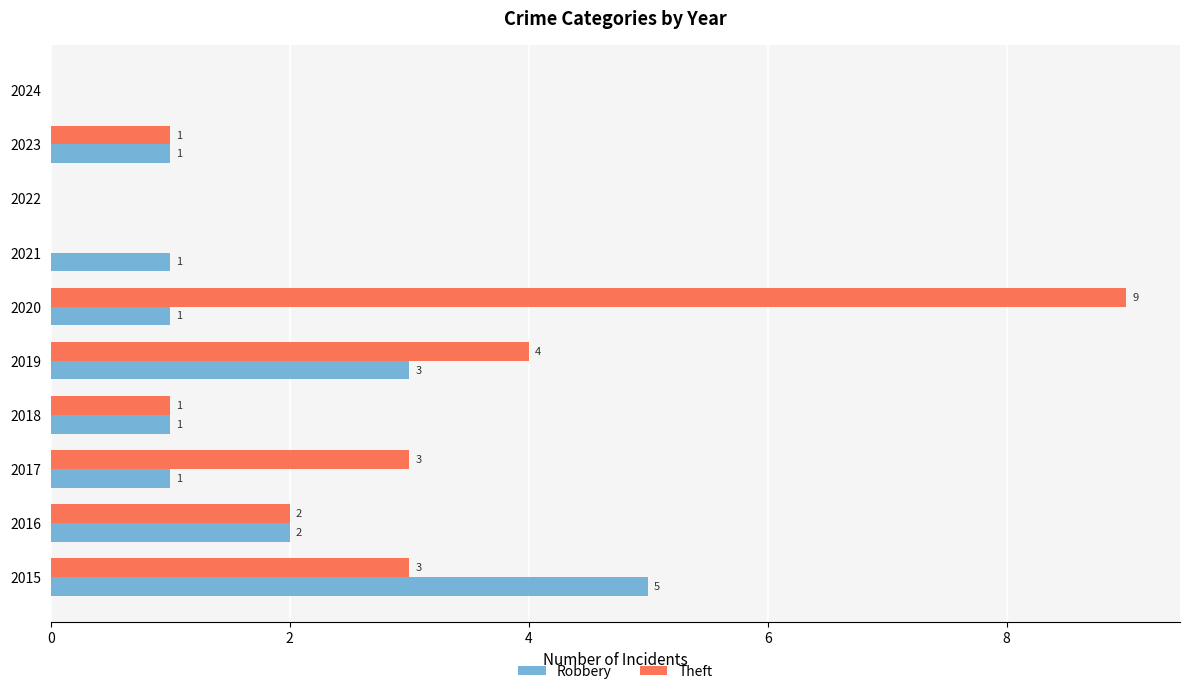

At which category does the chart reach its peak across all series?

2020